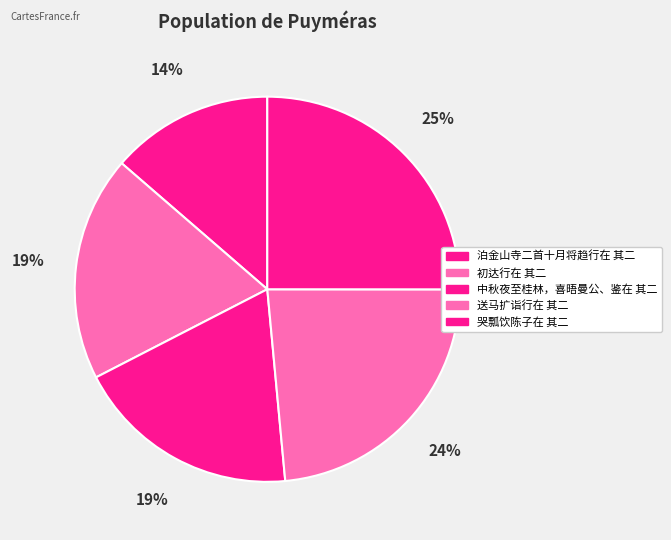

True or false: 哭瓢饮陈子在 其二 accounts for 25% of the total.

True